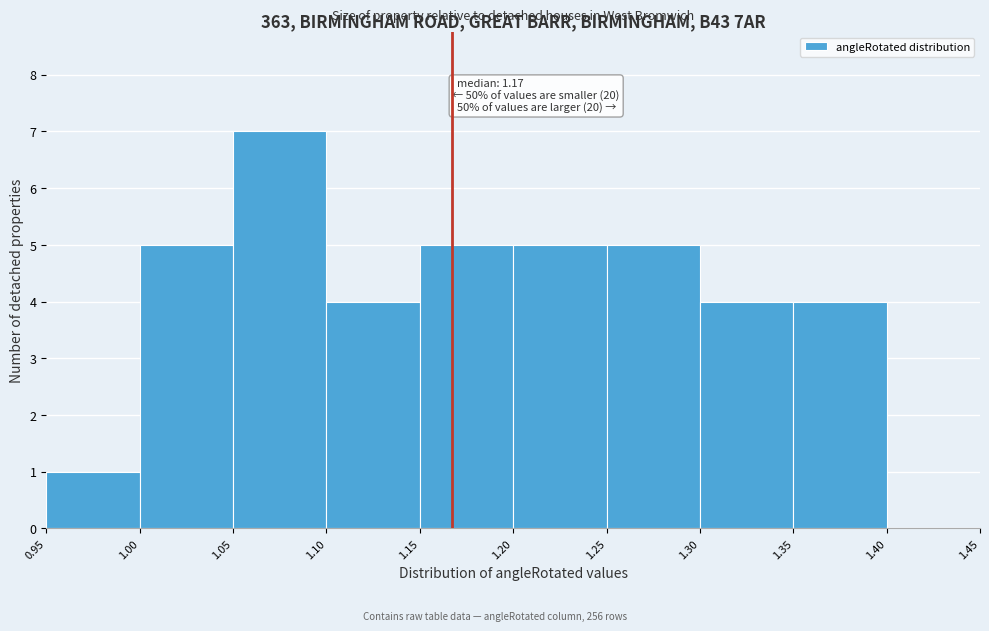

Which range on the x-axis has the tallest bar?

1.05 to 1.10